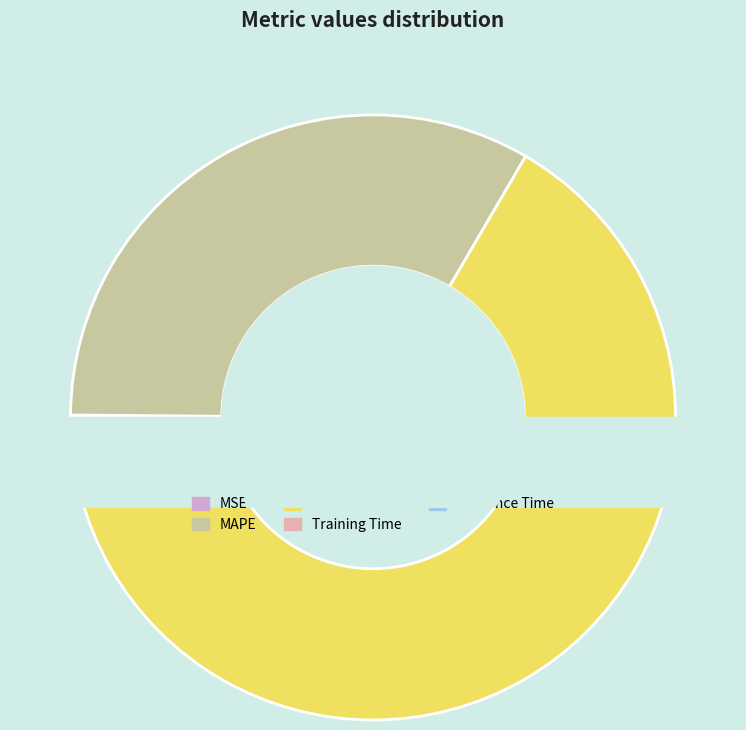

How many segments does this pie chart have?

5